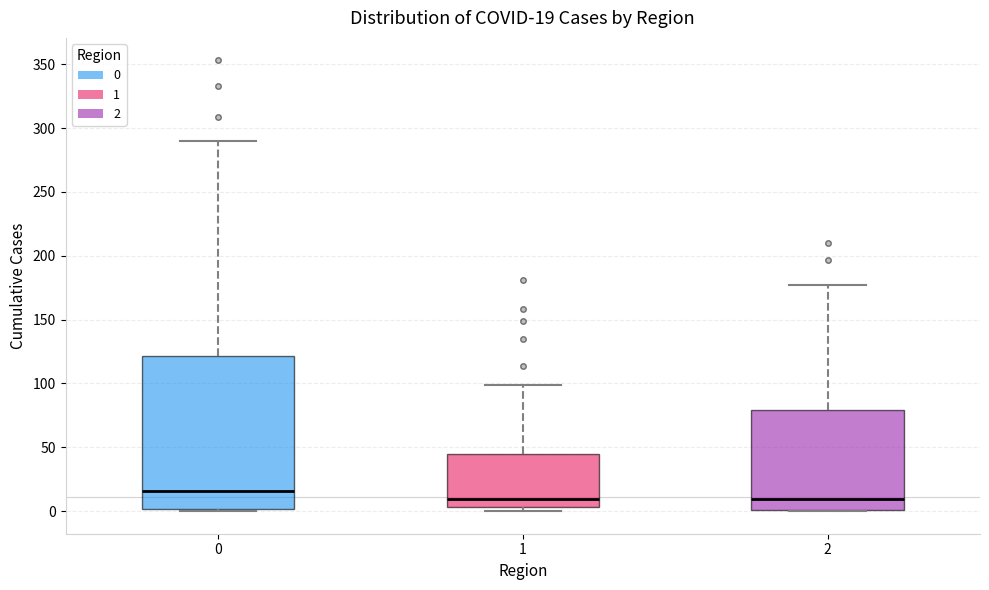

Which box is the tallest, from its lower edge to its upper edge?

0